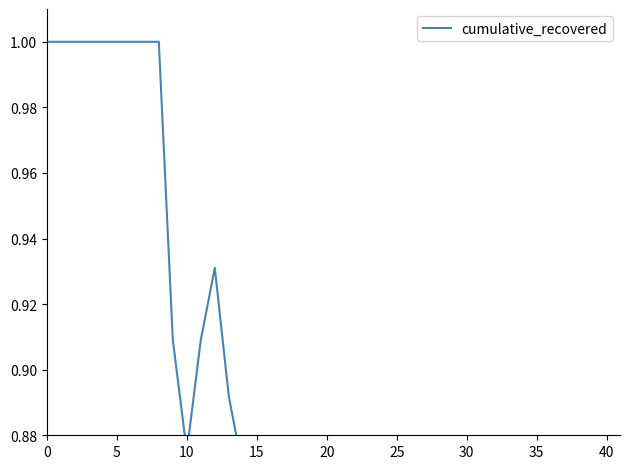

True or false: there are more than 1 points higher than both neighbors.

True